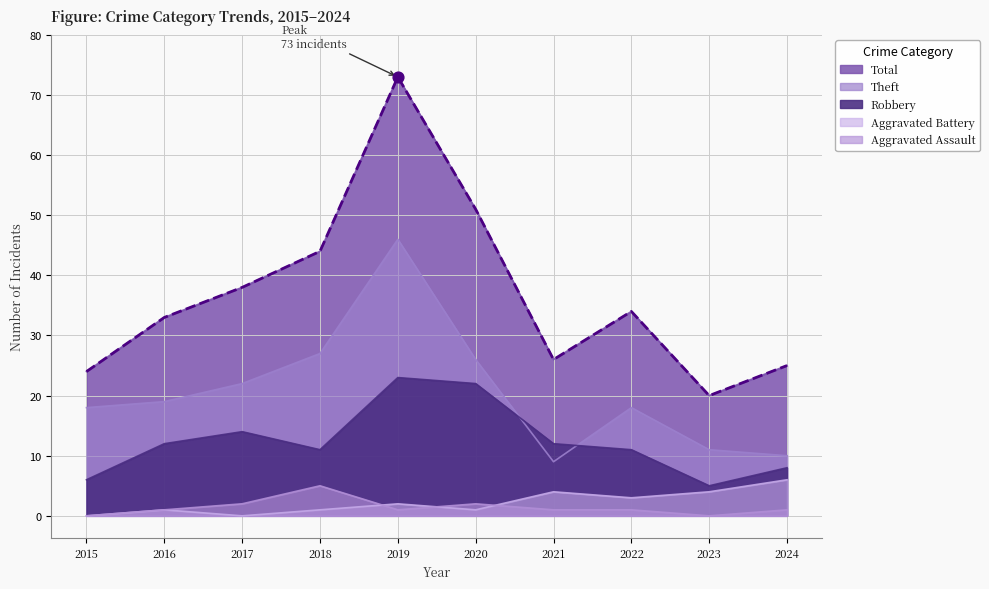

Is the value of Theft at 2021 greater than the value of Robbery at 2016?

No